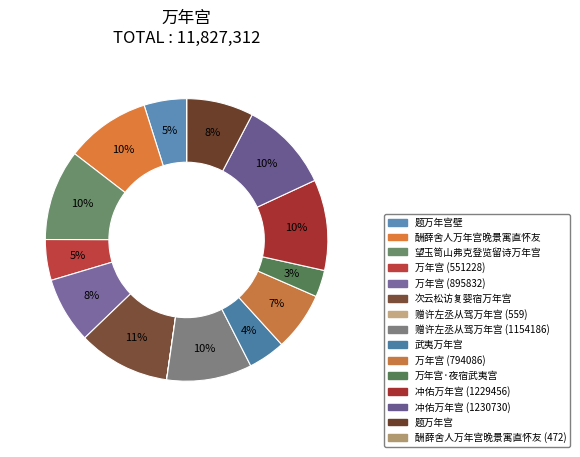

Count the number of slices in the pie.

15